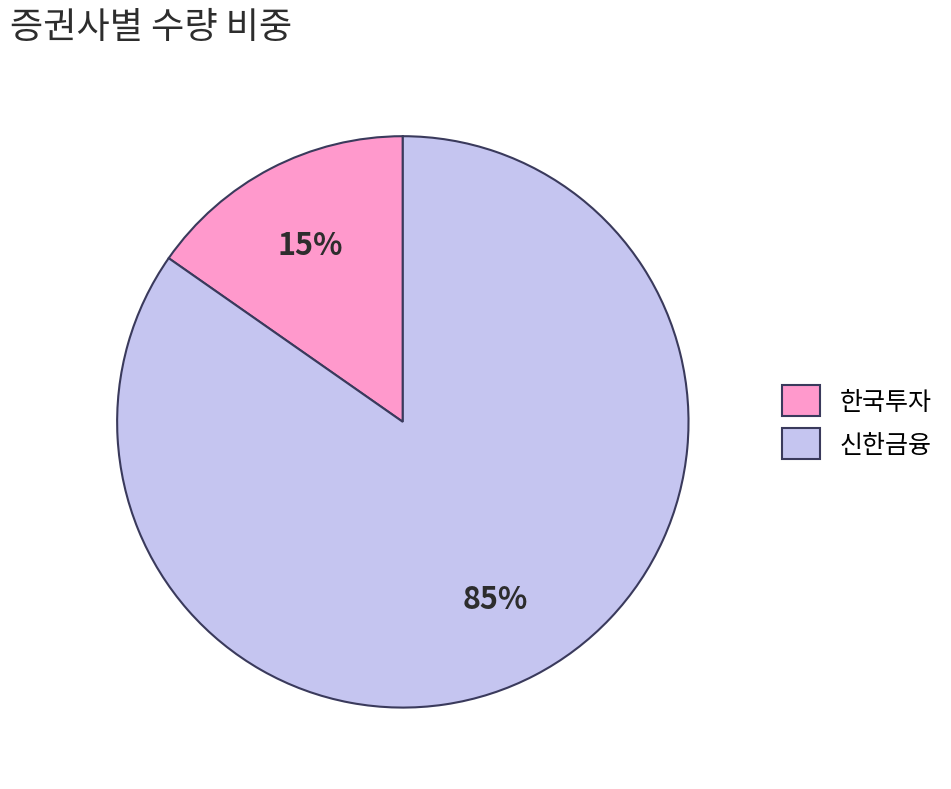

How many slices are in this pie chart?

2